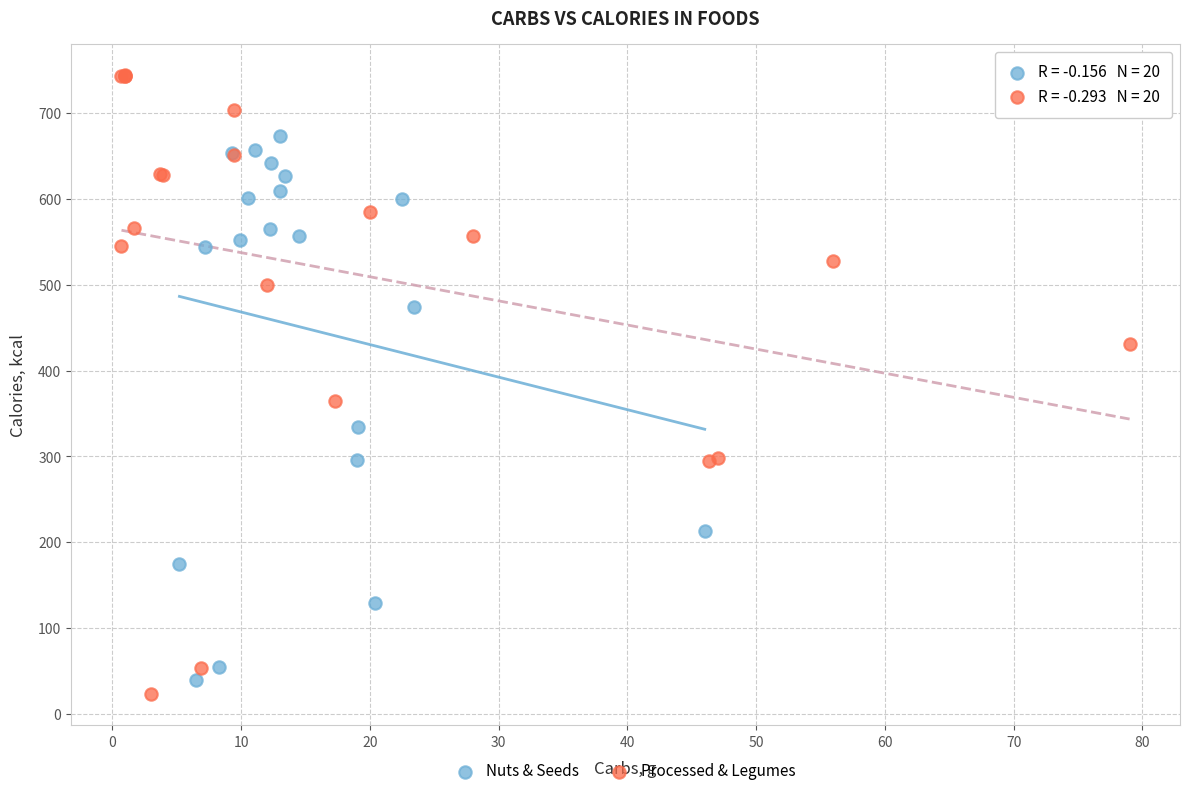

Which series contains the highest Y value?

Processed & Legumes